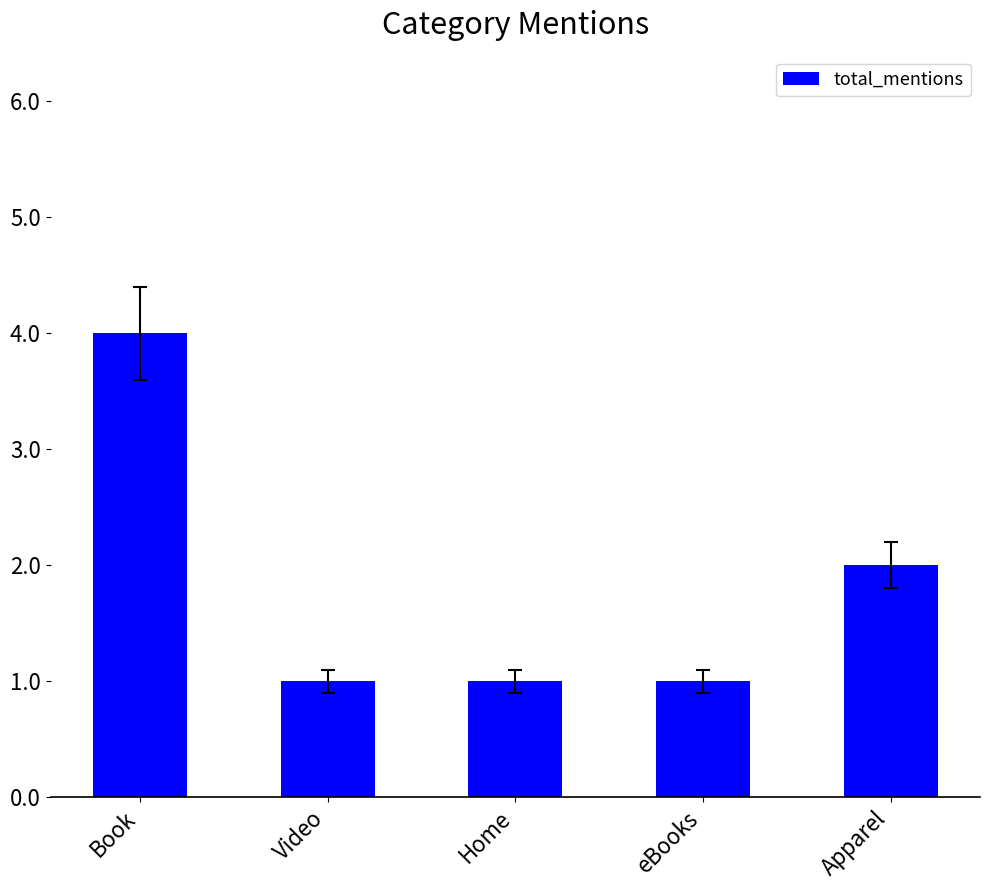

What is the label of the 1st bar from the left?

Book